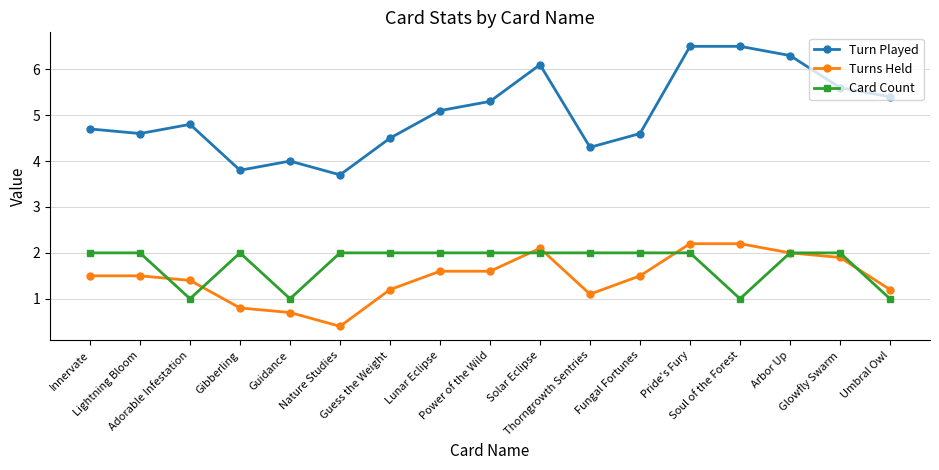

True or false: Turns Held has a value of 1.2 at Umbral Owl.

True